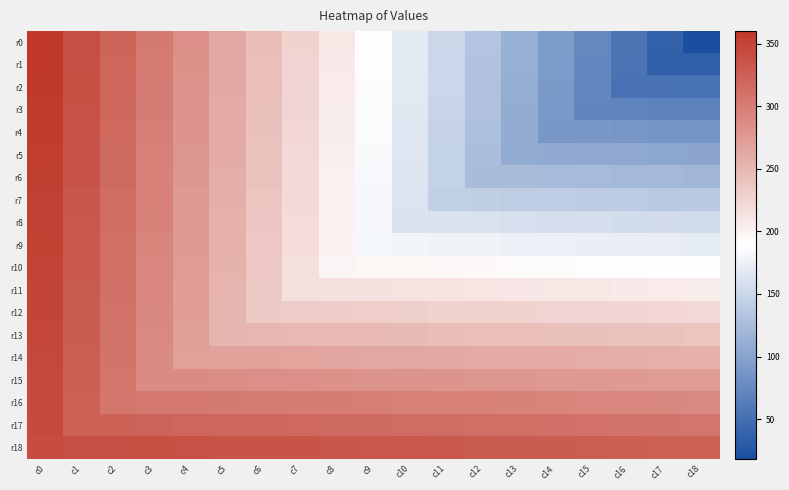

Which series has the largest range (max minus min)?

r0